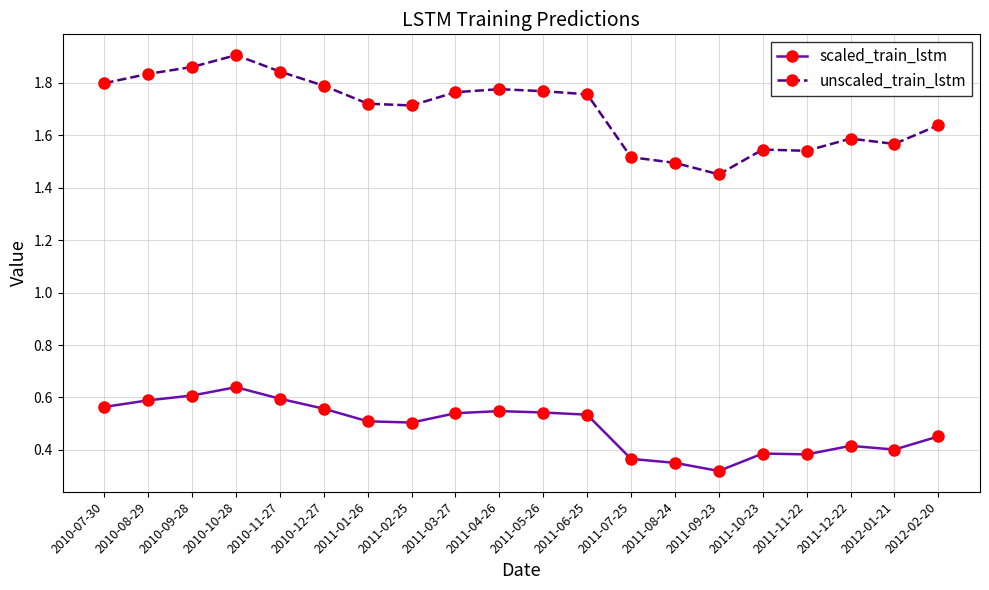

List the series in order of their peak value, highest first.

unscaled_train_lstm, scaled_train_lstm